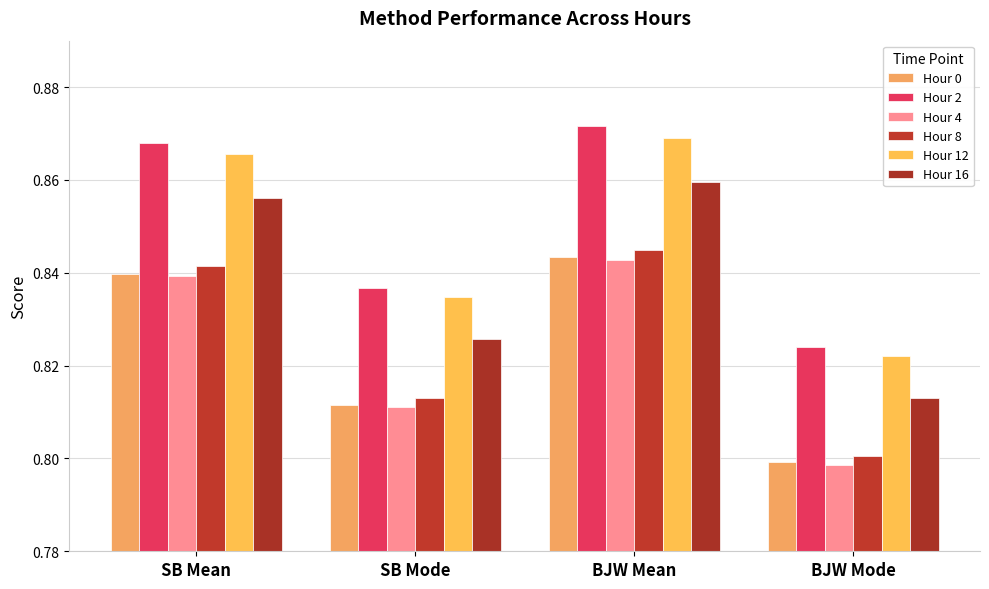

Which series changed the most between SB Mean and BJW Mode?

Hour 2